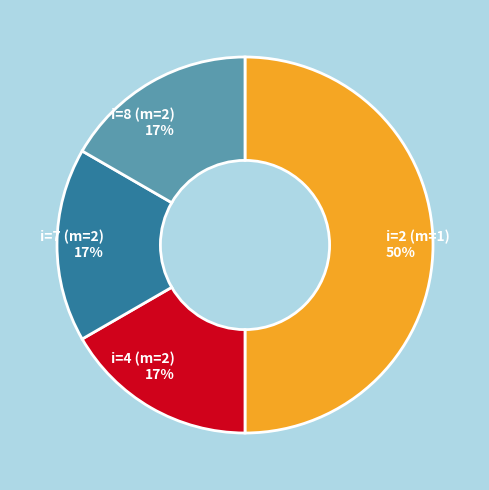

Is it true that i=2 (m=1) is 50% of the pie?

True